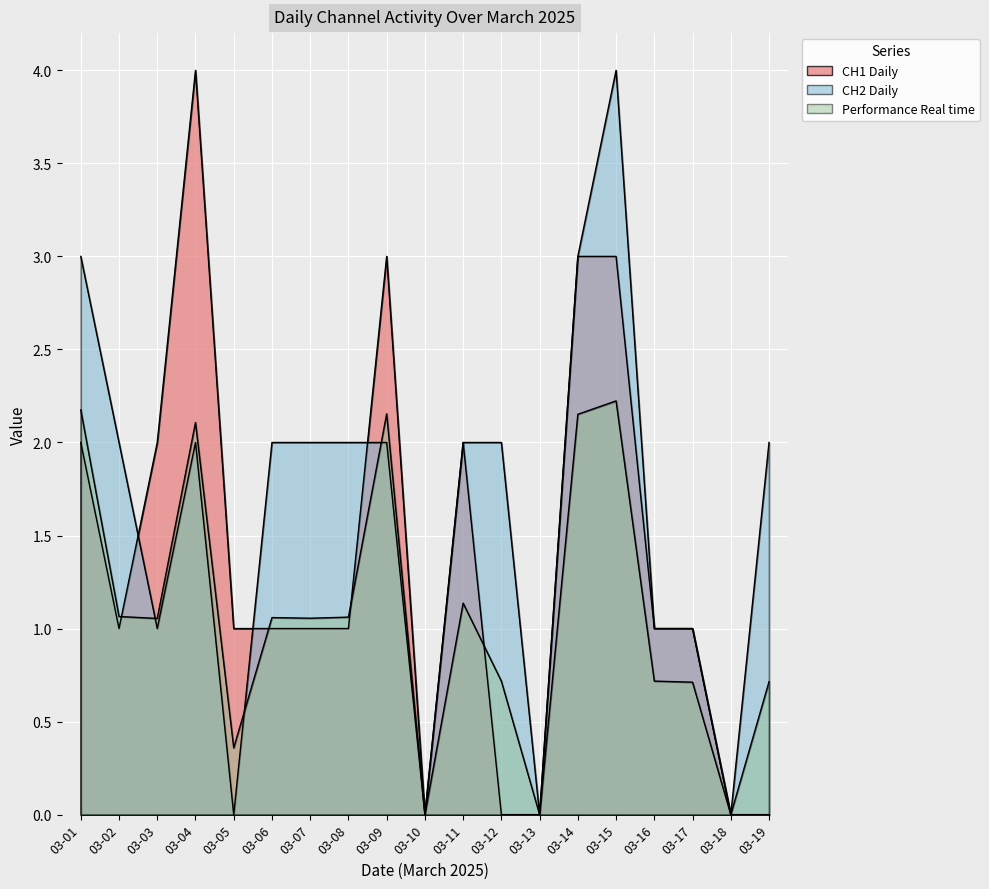

At which label does CH1 Daily reach its minimum?

03-10